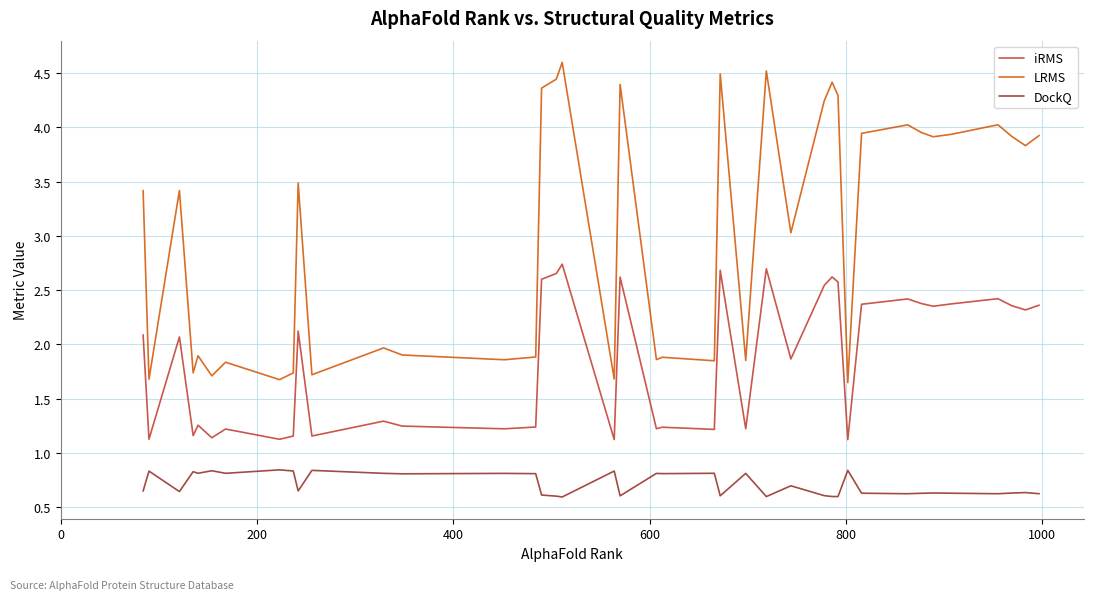

Which series has the widest spread of values?

LRMS